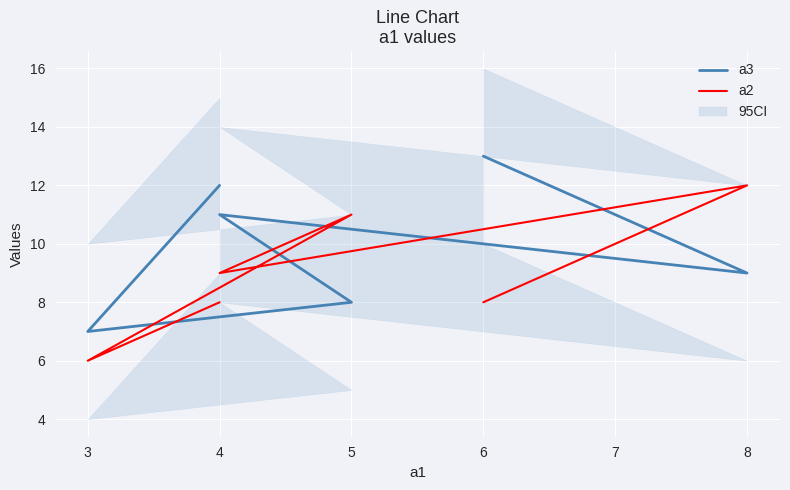

True or false: a2 and a3 cross at least once.

True